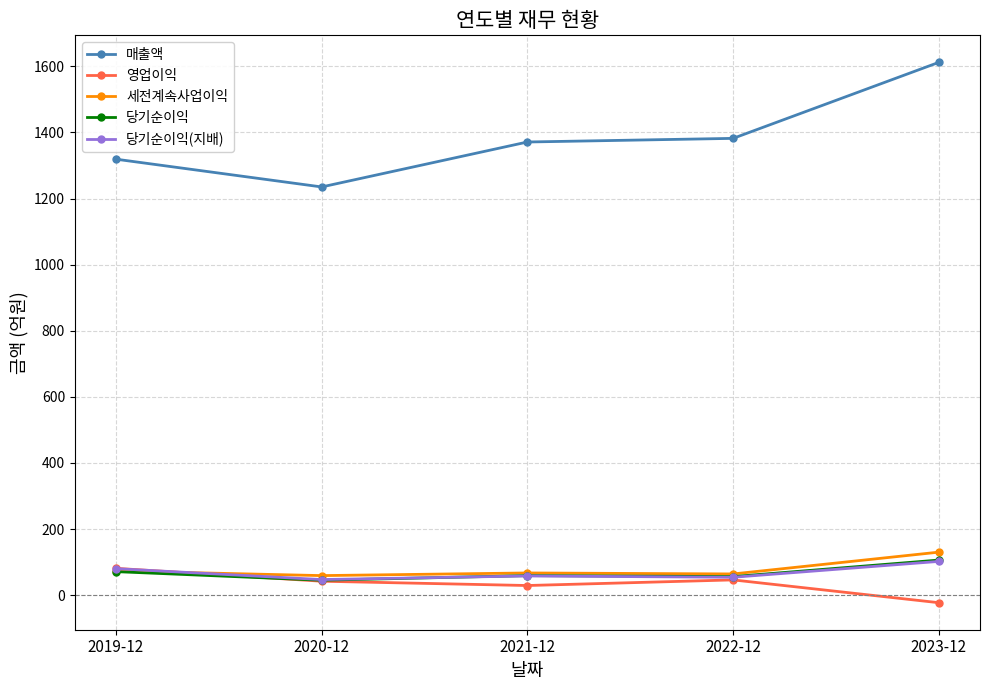

What is the minimum value for 세전계속사업이익?

59